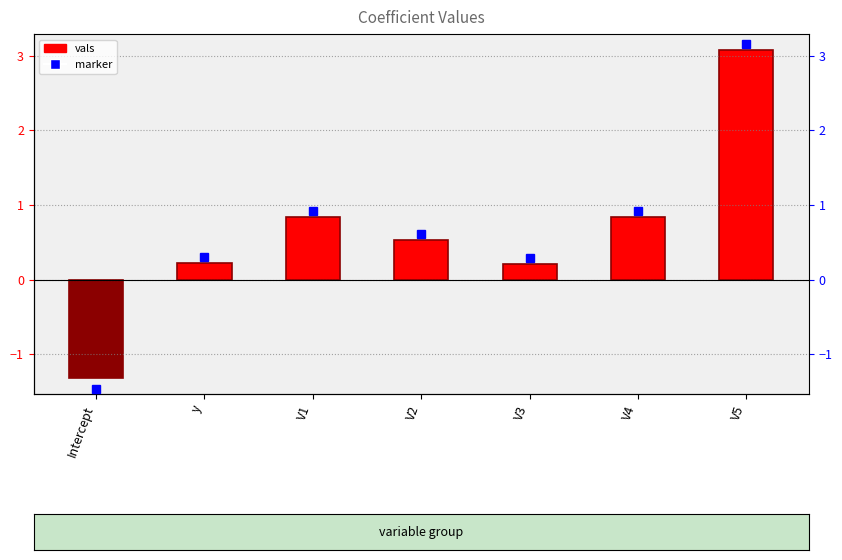

Reading left to right, list all the values displayed in this chart.

Intercept=-1.3	y=0.2	V1=0.8	V2=0.5	V3=0.2	V4=0.8	V5=3.1